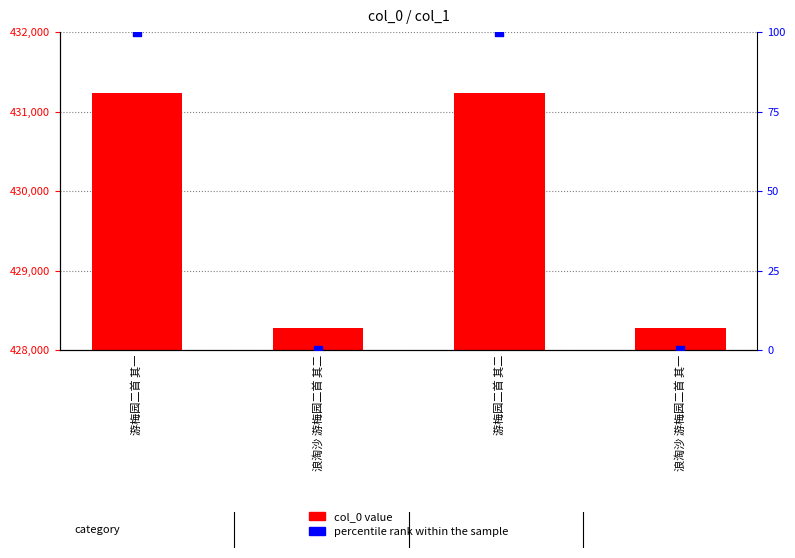

Which series contains the highest Y value?

col_0